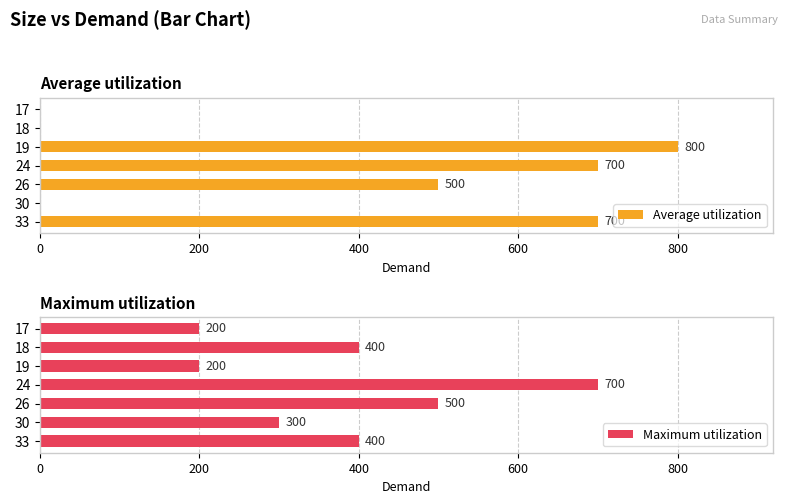

The value of Maximum utilization at 19 is 200. True or false?

True